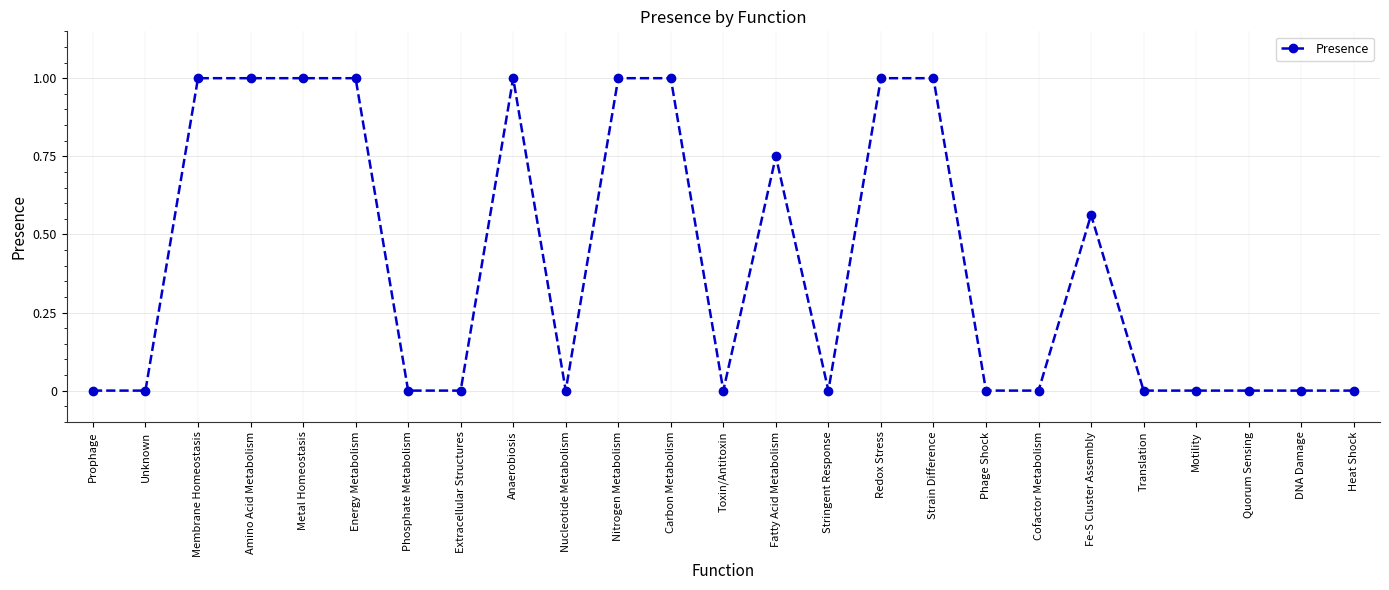

How many values are between 0 and 1?

25